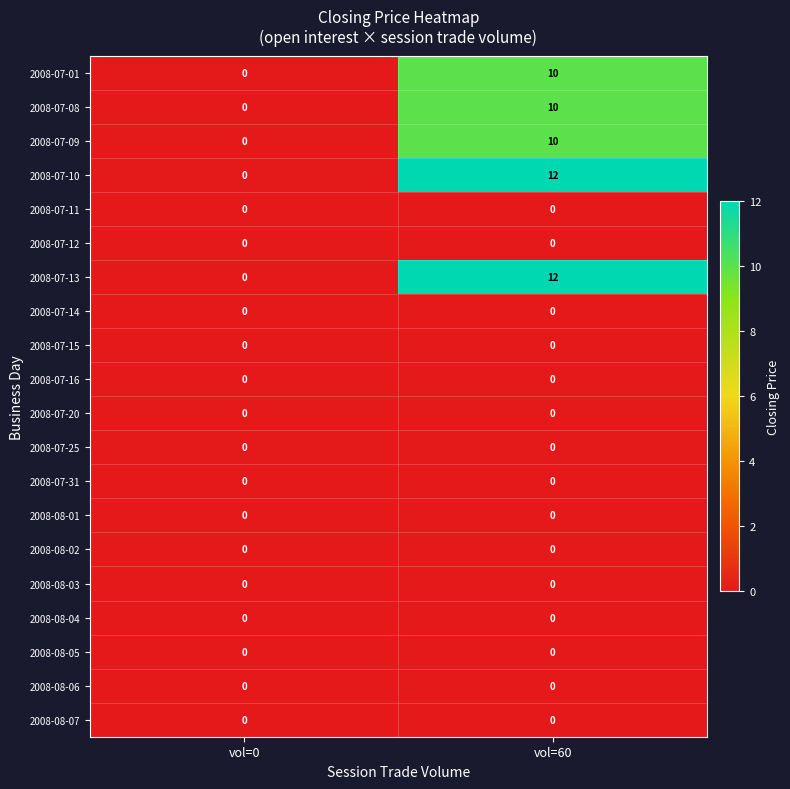

List the labels in order of 2008-07-13 value, smallest first.

vol=0, vol=60